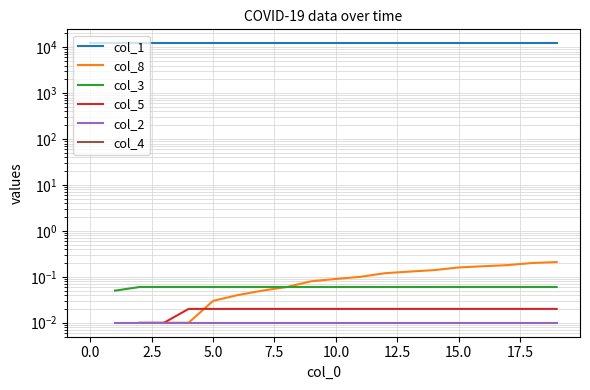

What are all the series names shown in the legend?

col_1, col_8, col_3, col_5, col_2, col_4